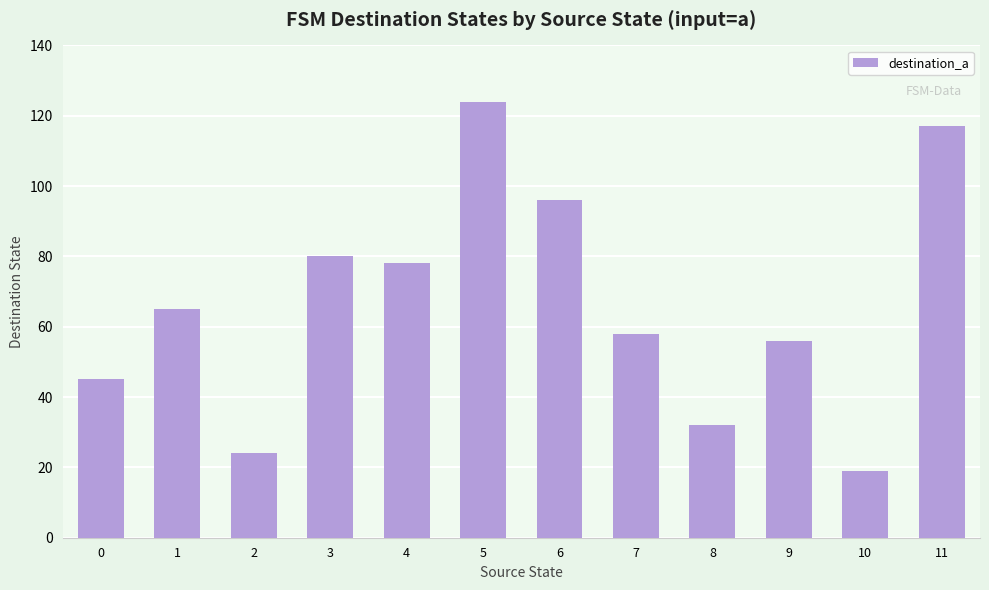

What is the maximum value shown in the chart?

124